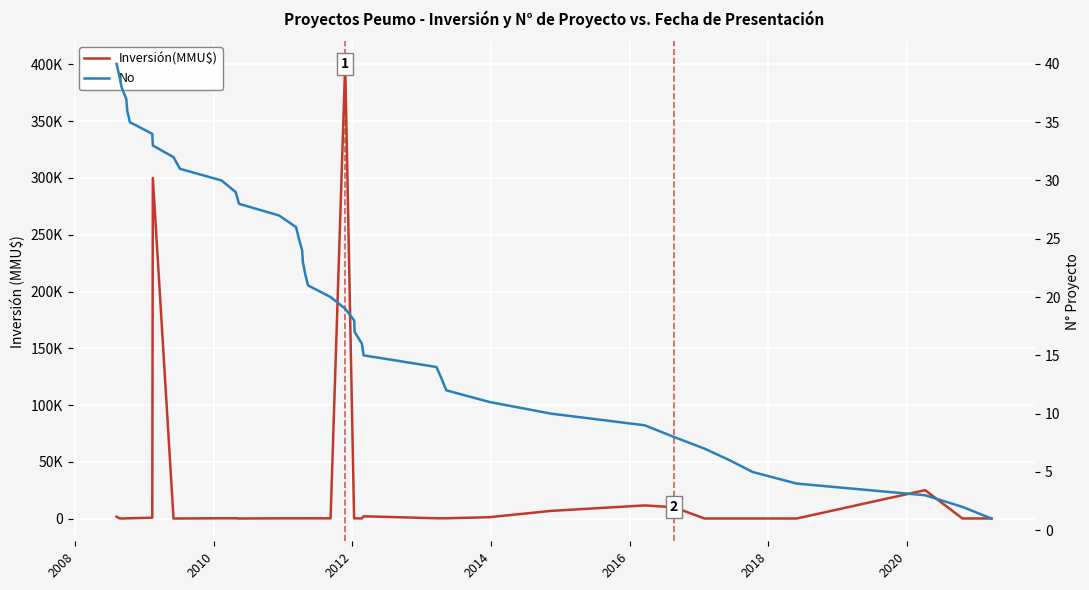

What is the average value of the Inversión(MMU$) series?

19102